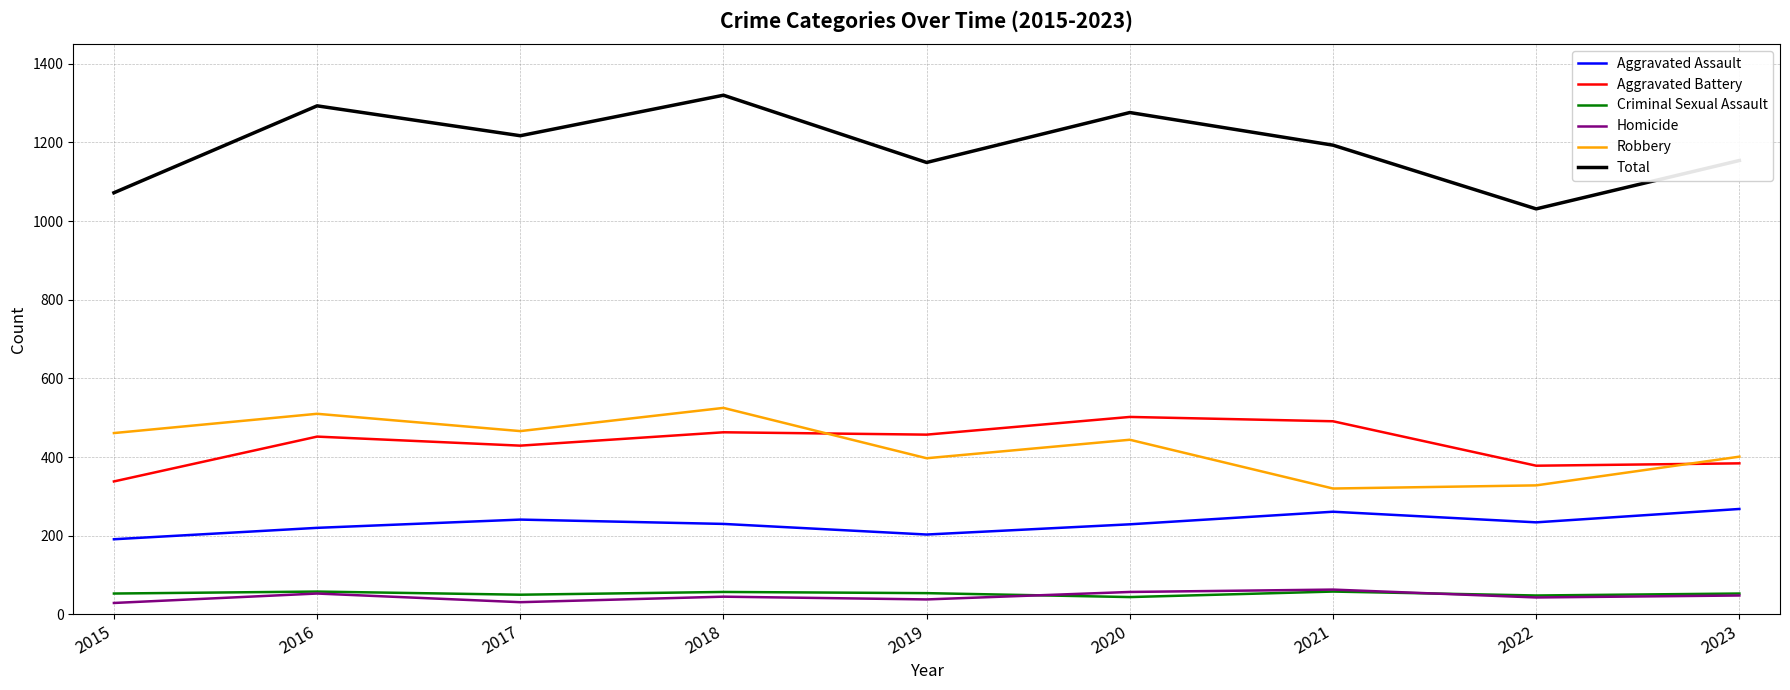

How many lines are shown in the chart?

6